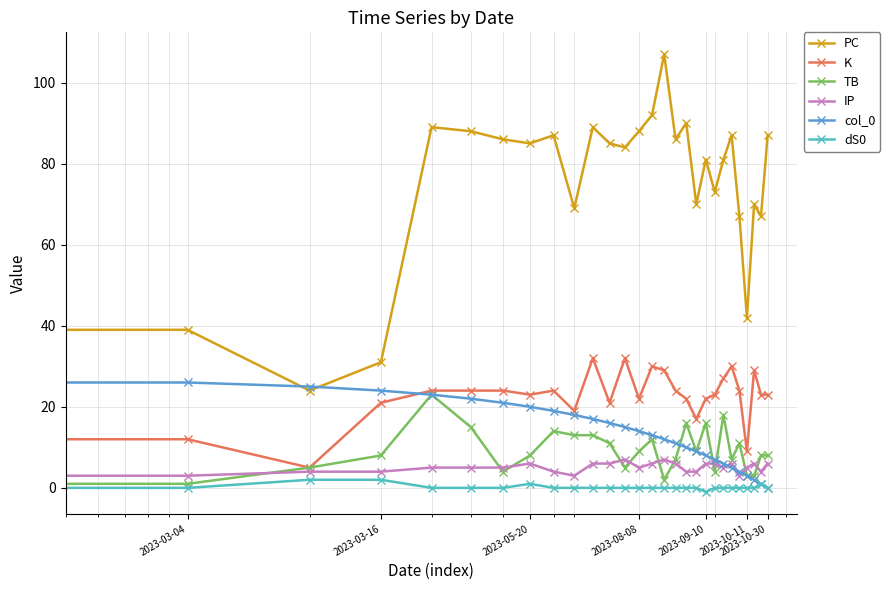

What is the average value of the PC series?

74